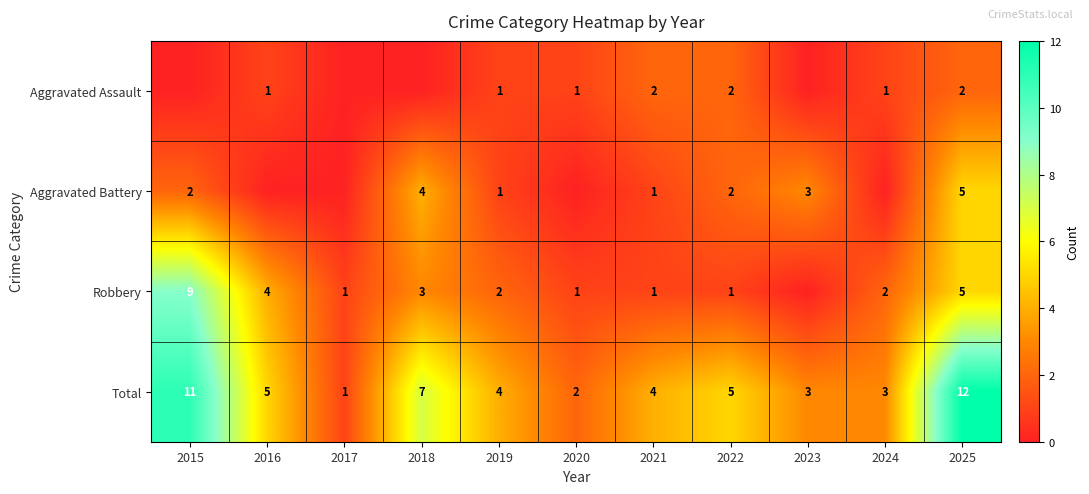

Which has a higher value, 2021 or 2019?

2021